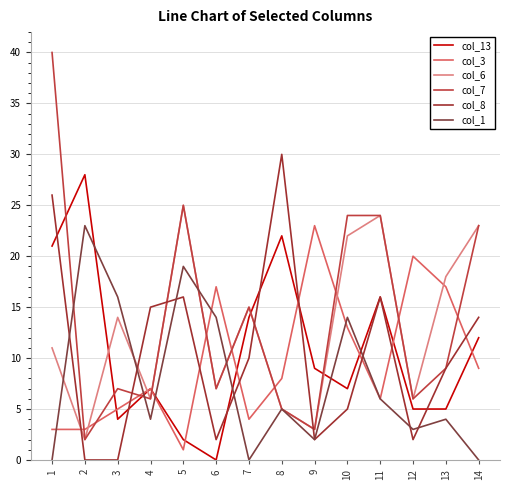

What is the average value of the col_13 series?

11